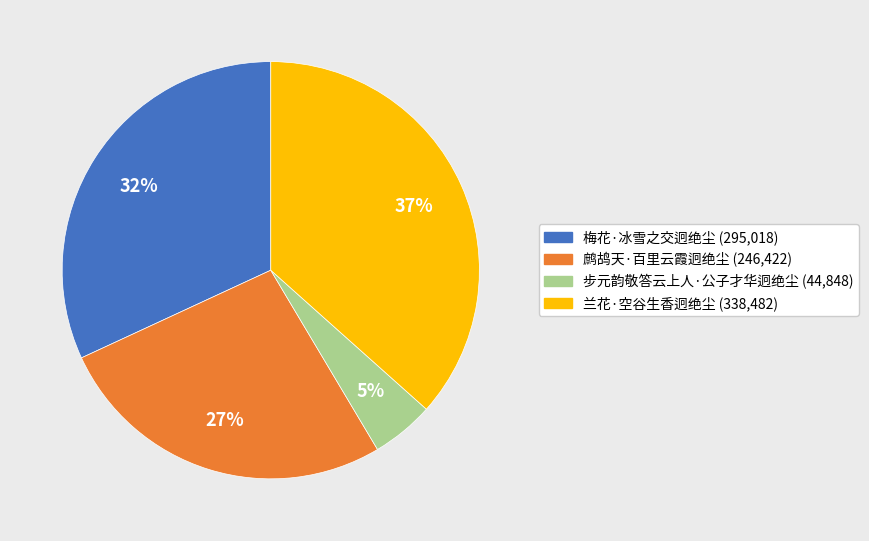

The 梅花·冰雪之交迥绝尘 slice represents 32% of the pie. True or false?

True